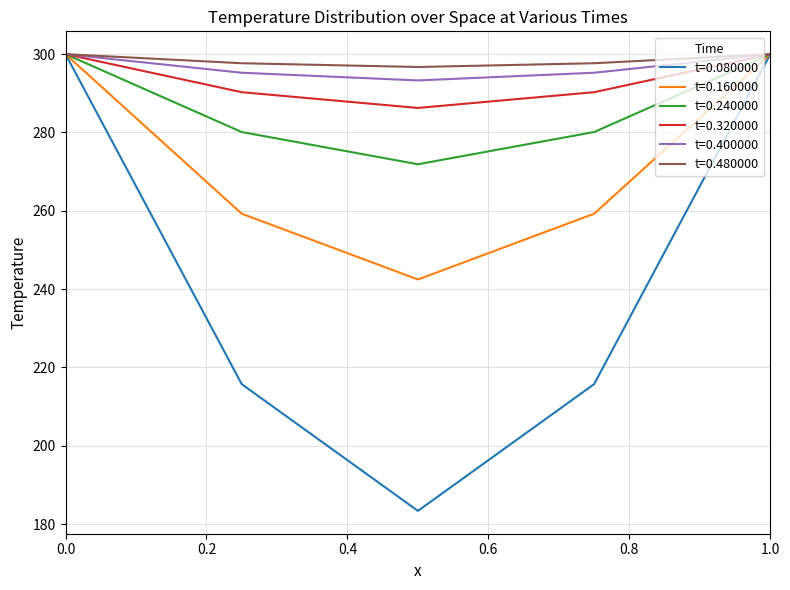

What is the smallest value displayed?

183.4